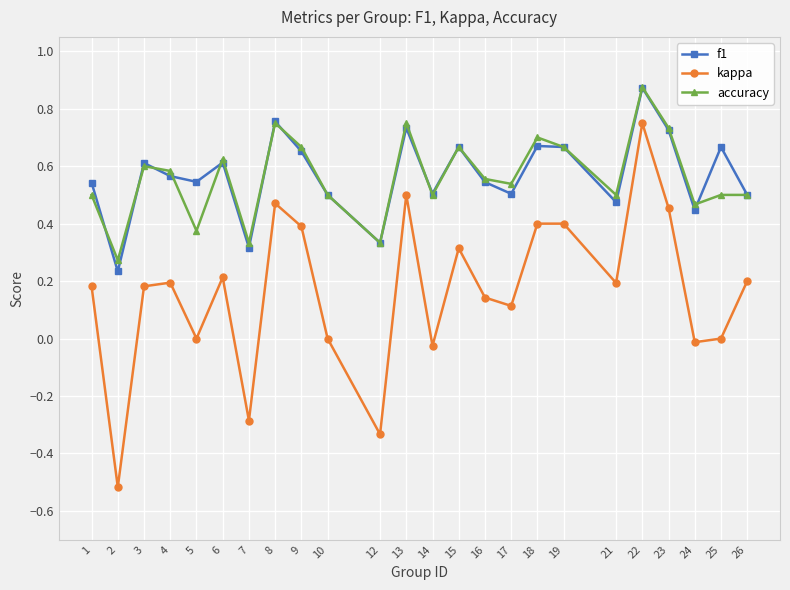

True or false: kappa and f1 intersect in this chart.

False